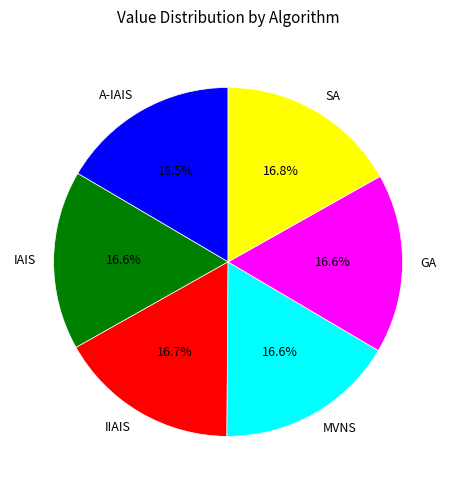

To the nearest percent, what percentage of the pie is MVNS?

17%